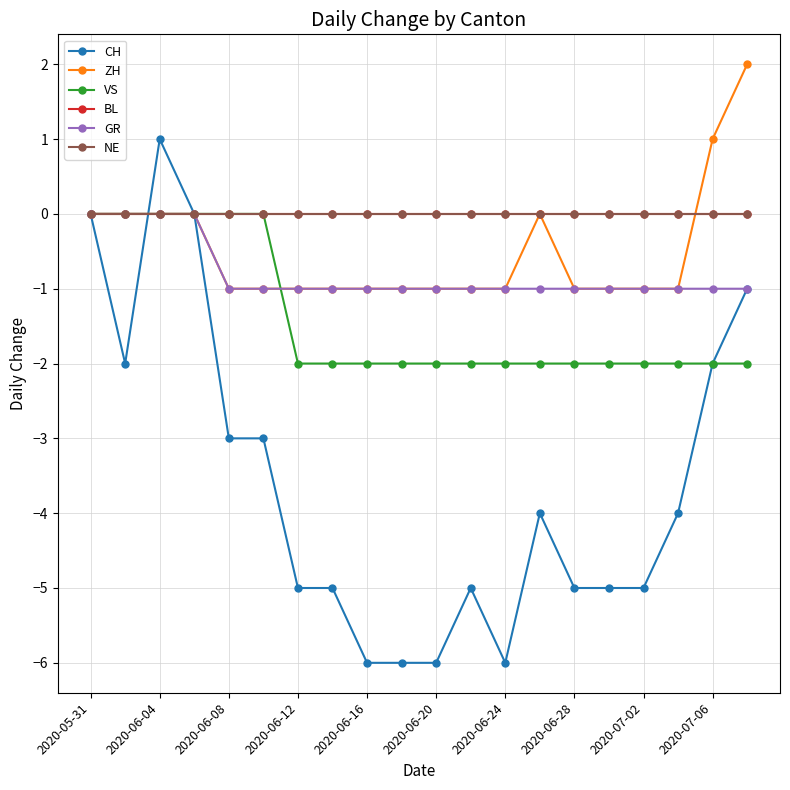

Does the chart have visible grid lines?

Yes